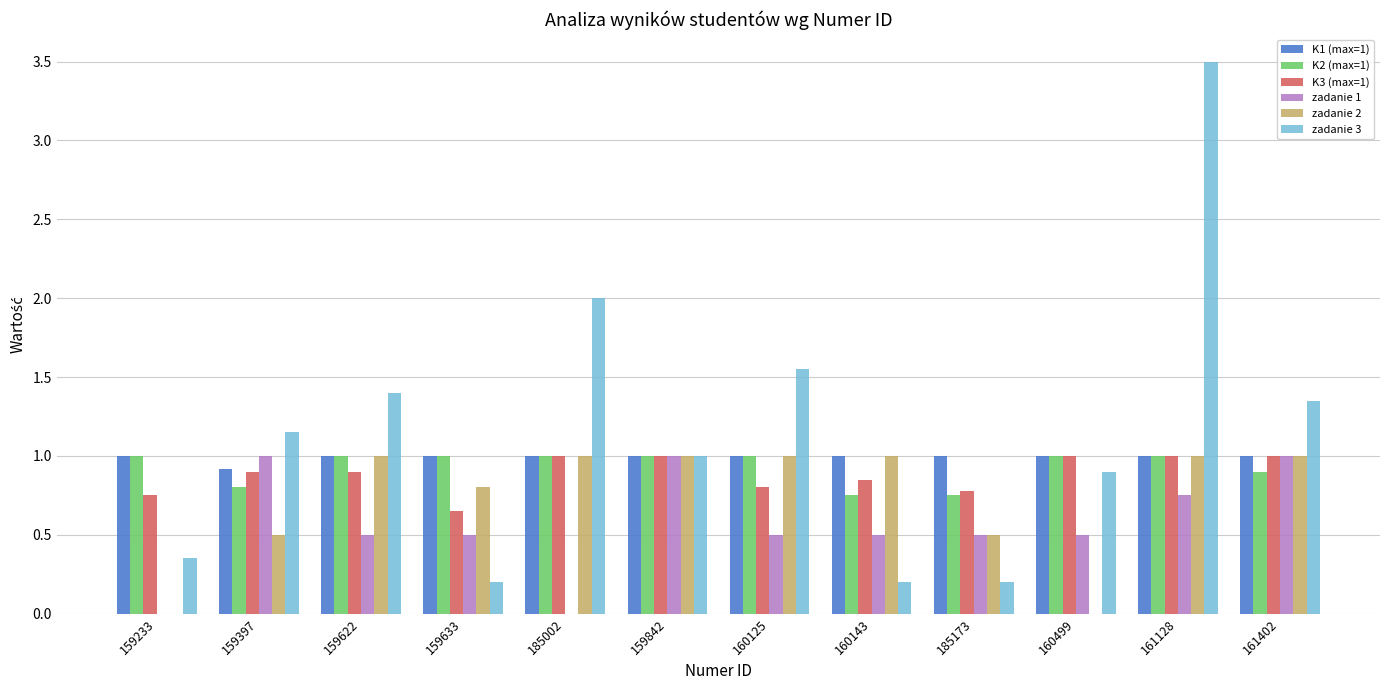

Which series changed the most between 159397 and 160143?

zadanie 3